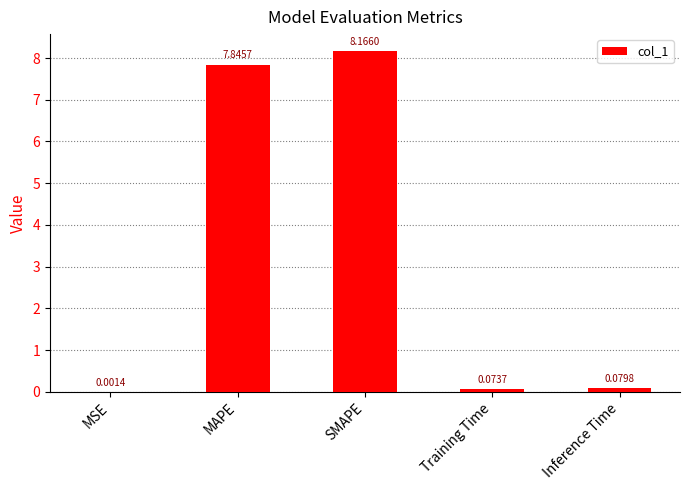

What is the sum of all values?

16.2